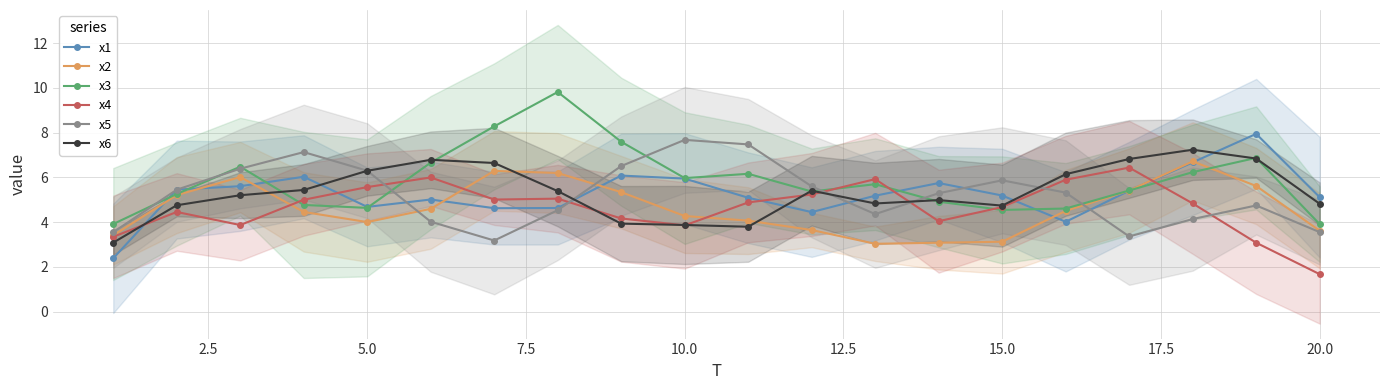

At which label does x5 reach its peak?

10.0